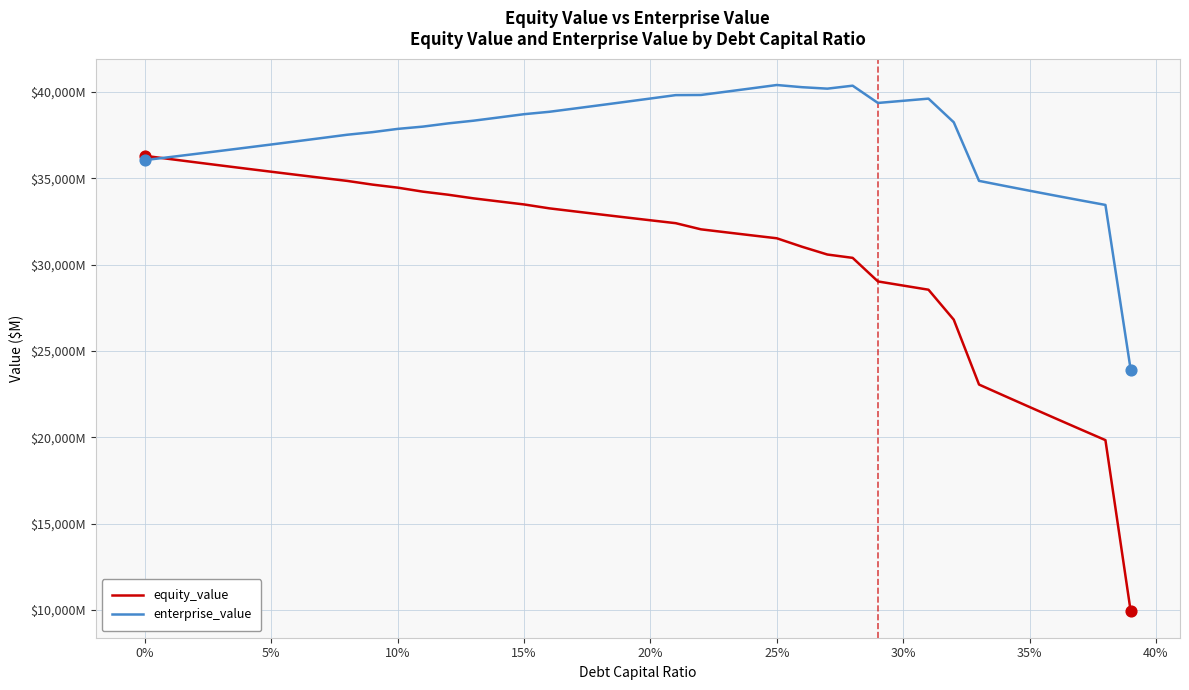

Which series has the largest total across all categories?

enterprise_value